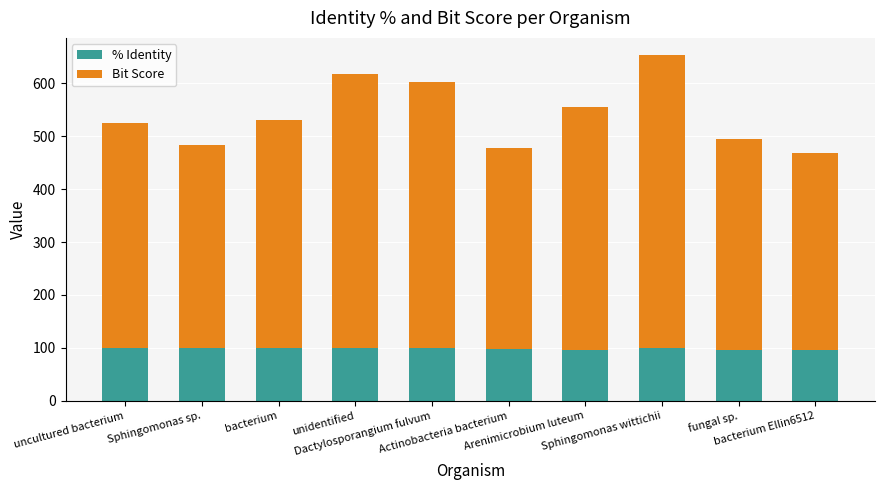

How many categories are shown in the chart?

10